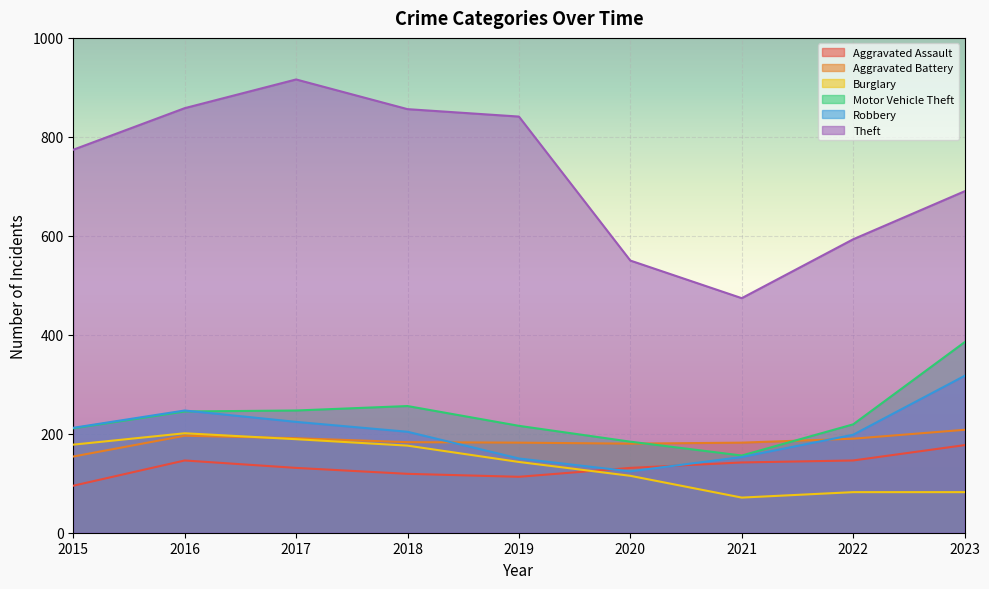

What is the value of the Aggravated Assault point at the 3rd from the left?

131